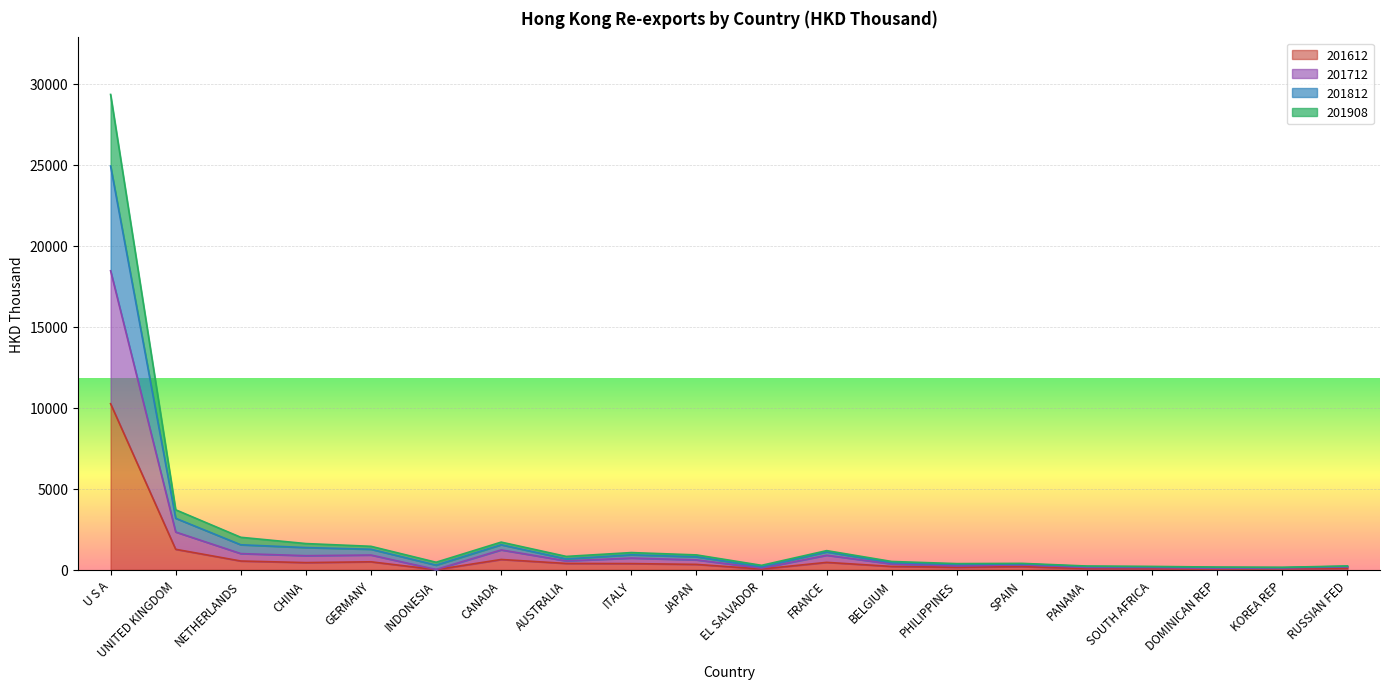

The 201712 series shows 19.7 at INDONESIA. True or false?

True